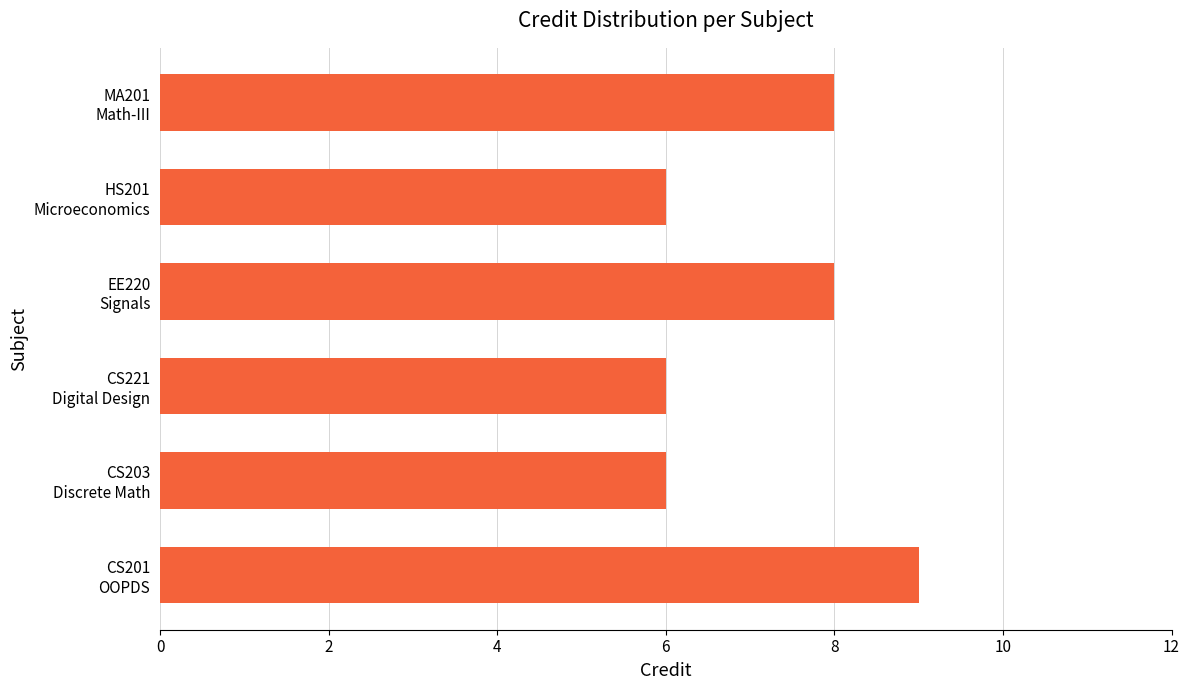

What is the maximum value shown in the chart?

9